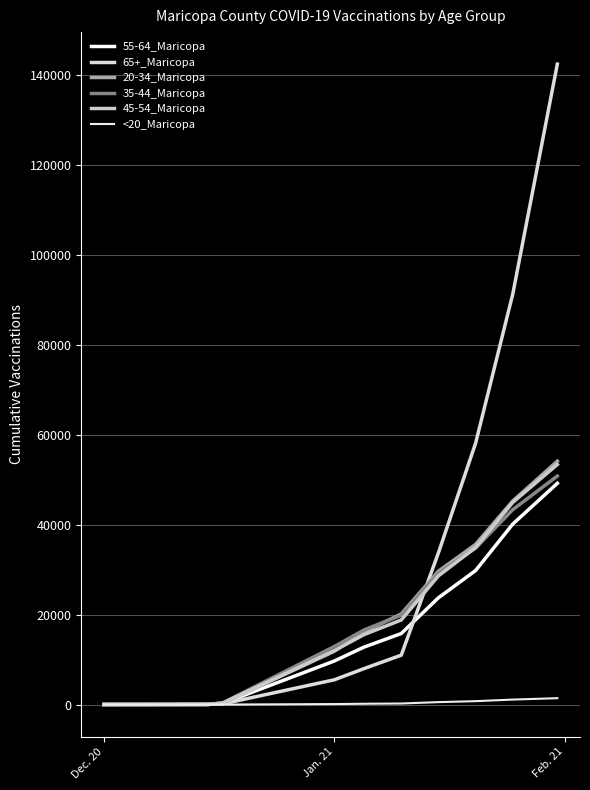

Is this an area chart (filled region under the line)?

No